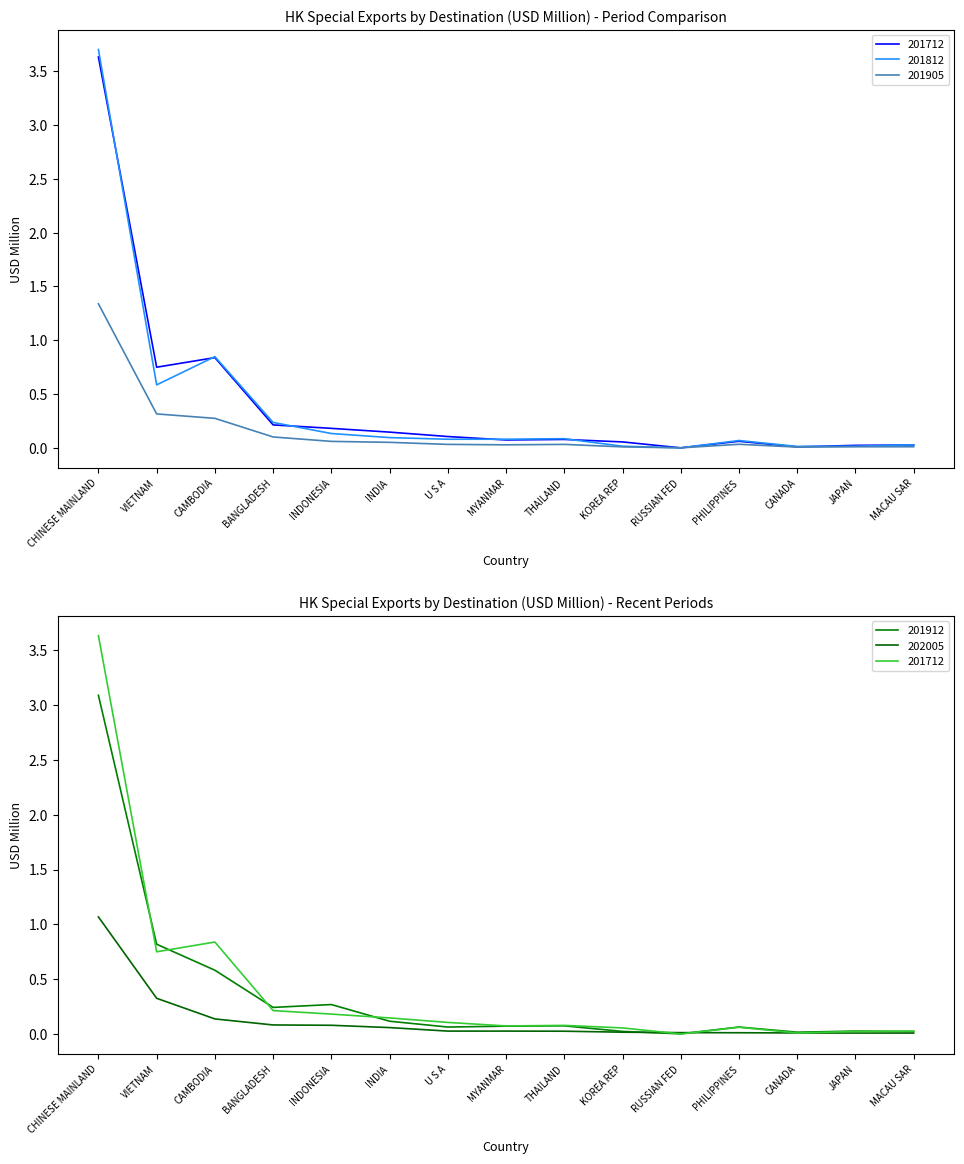

How many data points does each series have?

15